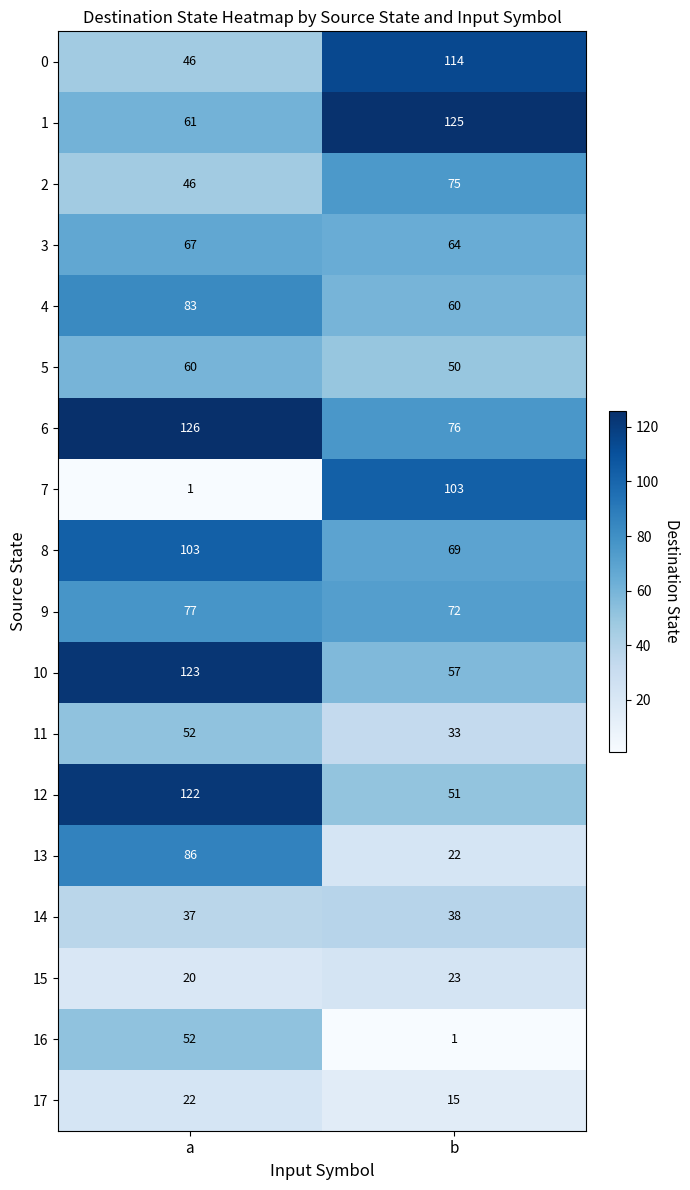

At which label does 8 reach its peak?

a